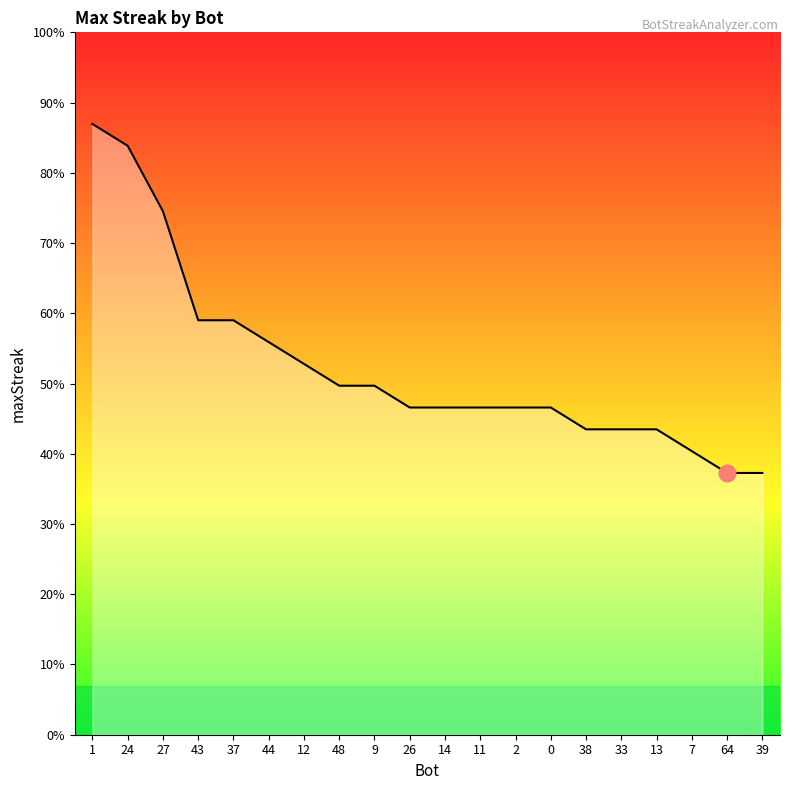

Is this an area chart (filled region under the line)?

Yes